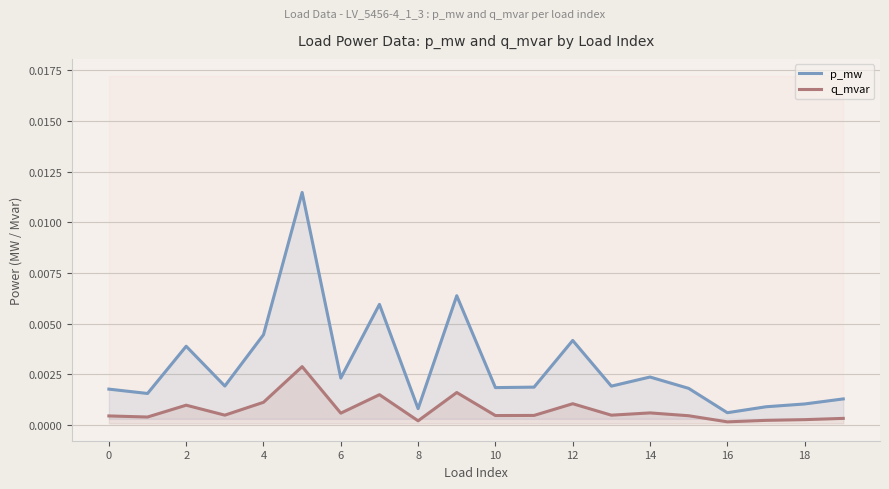

List the series in order of their peak value, highest first.

p_mw, q_mvar